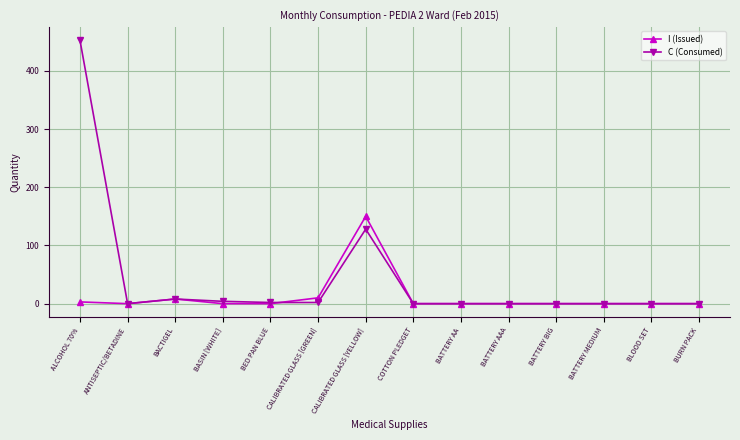

At which category does C (Consumed) reach its first local peak?

BACTIGEL